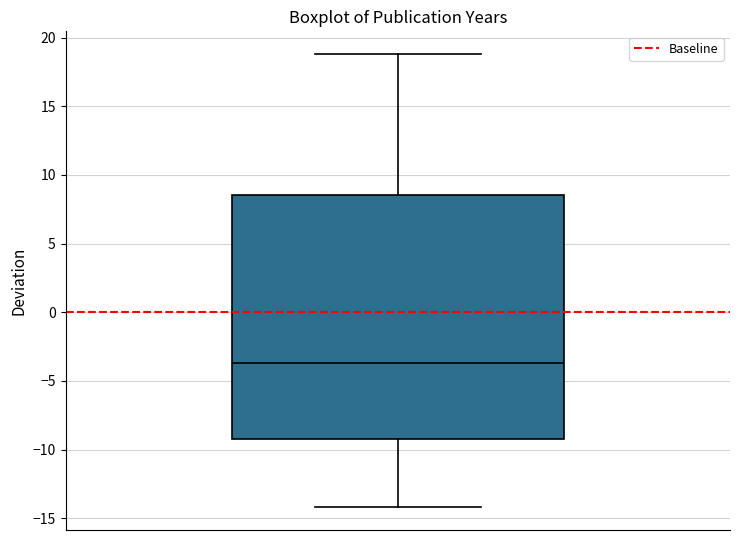

Where does the median line of the box sit on the y-axis? The values are not printed on the chart, so give them approximately, as read against the axis.

-3.5